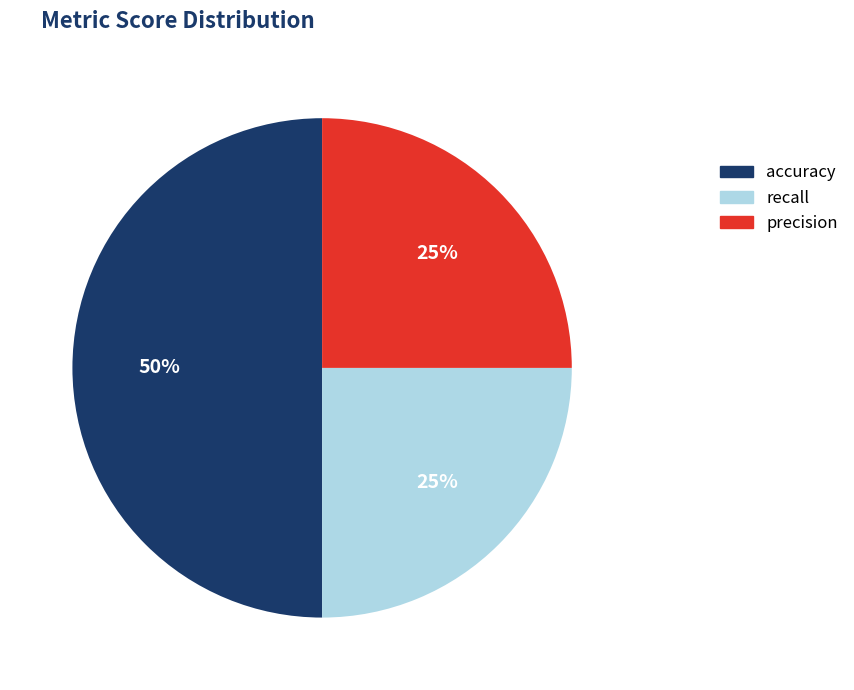

Combined, do accuracy and recall account for over 50%?

Yes